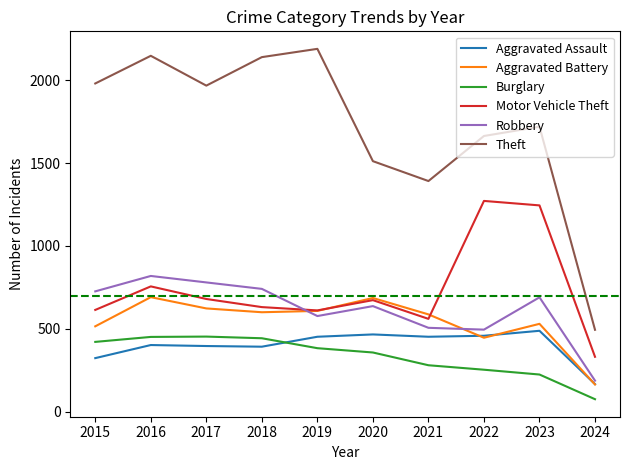

How many intersections are there between Motor Vehicle Theft and Robbery?

1